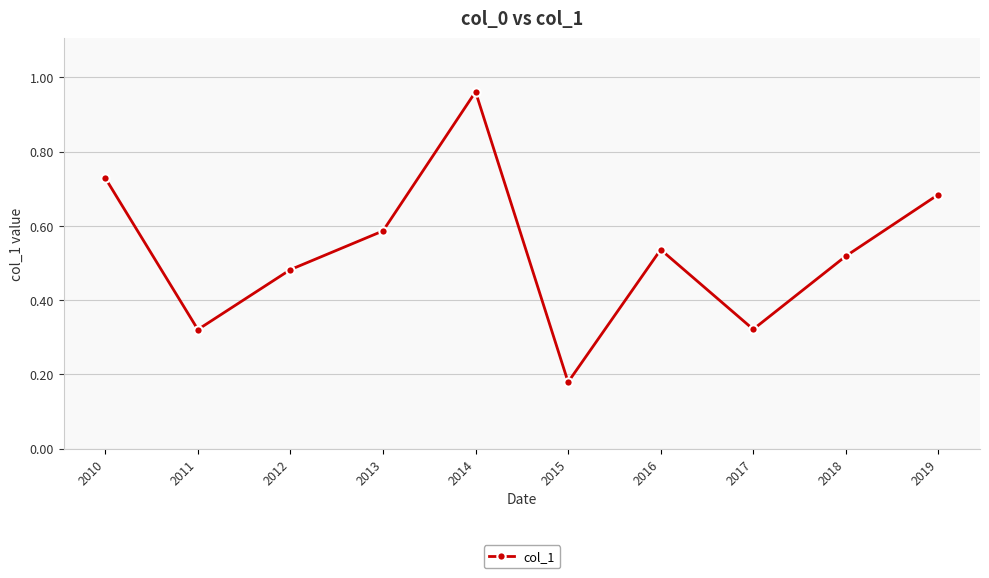

How many lines are shown in the chart?

1